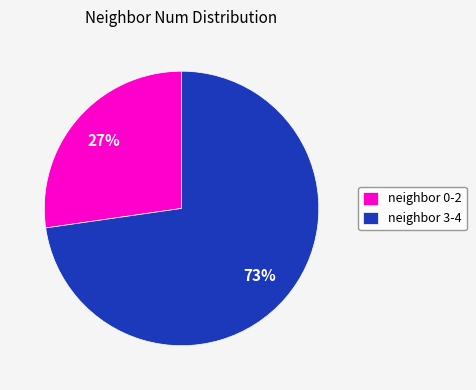

To the nearest percent, what is the average slice percentage?

50%